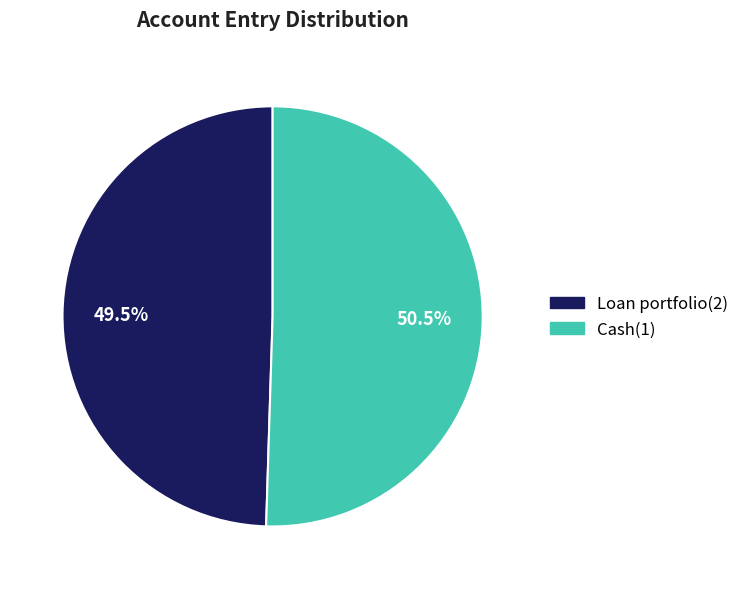

Which category has the smallest portion of the pie?

Loan portfolio(2)